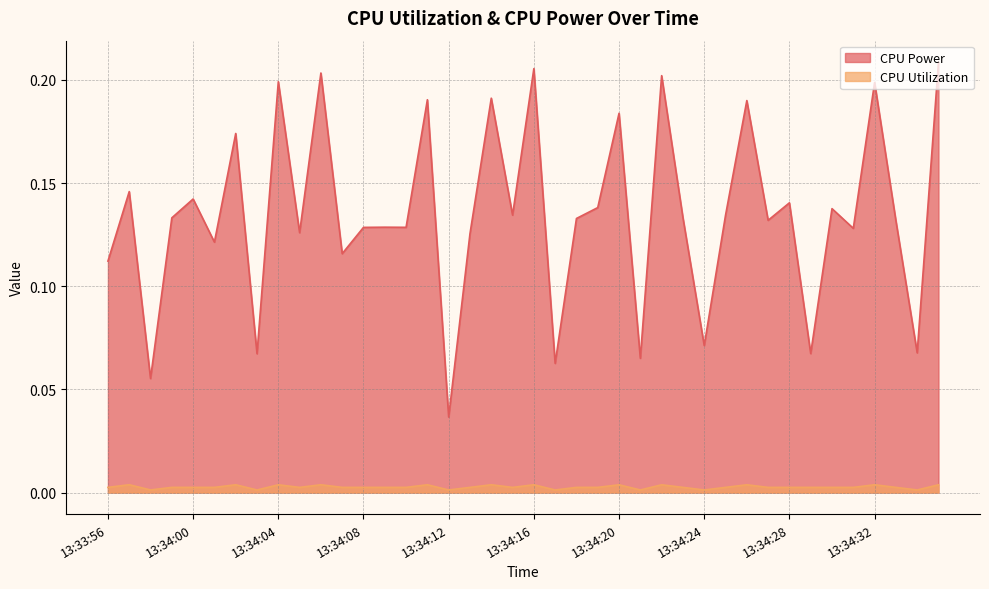

What is the label of the 6th point from the left?

13:34:01